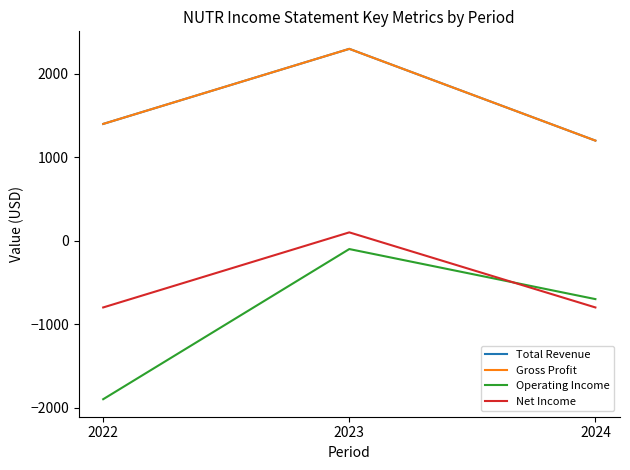

What are all the series names shown in the legend?

Total Revenue, Gross Profit, Operating Income, Net Income